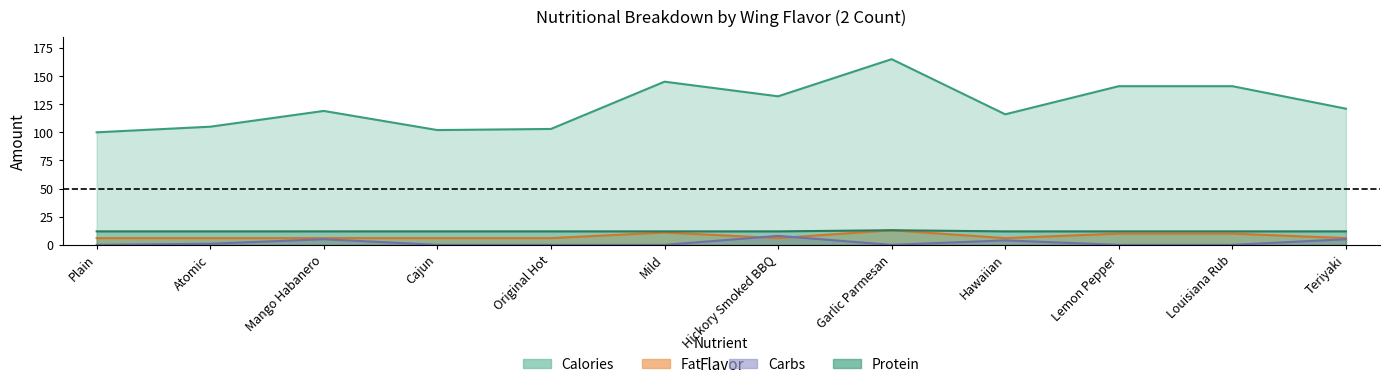

How many intersections are there between Fat and Carbs?

2